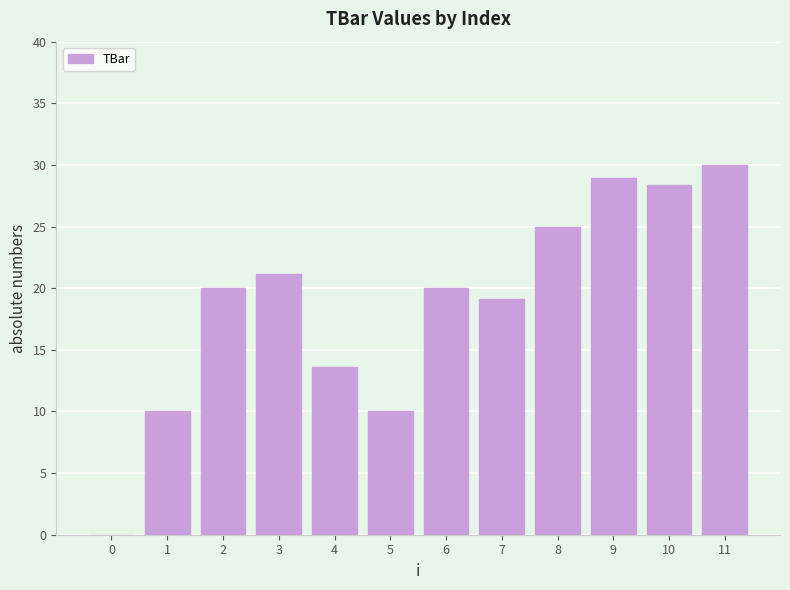

How many positive values are there?

11